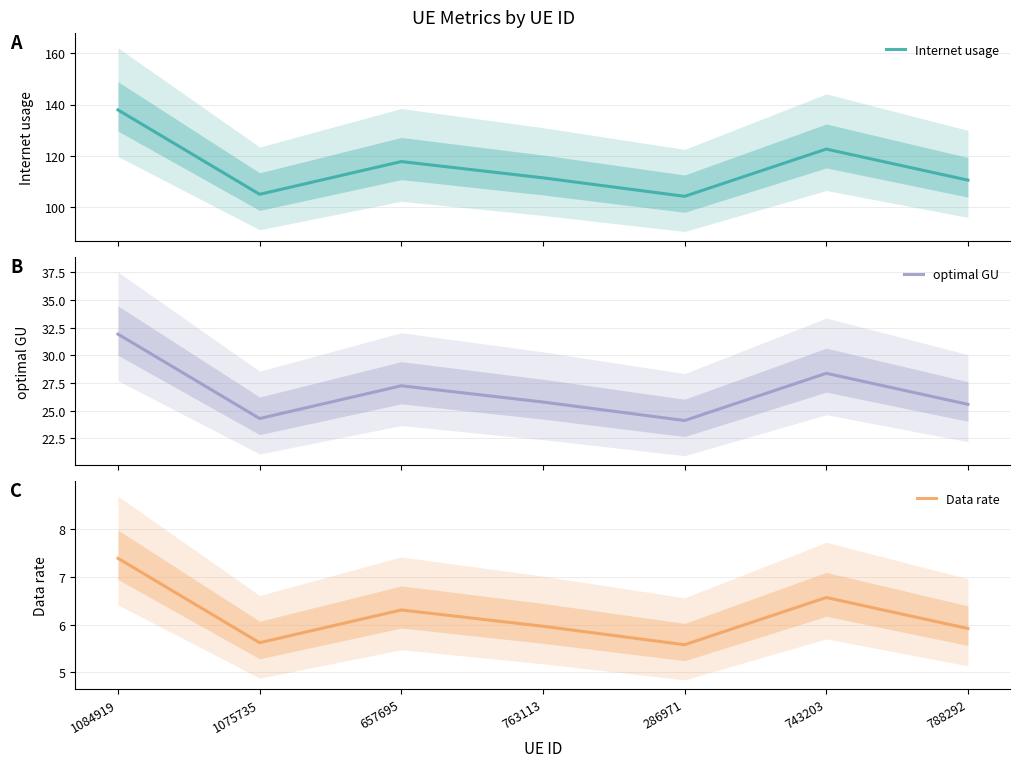

Rank the categories by optimal GU value from highest to lowest.

1084919, 743203, 657695, 763113, 788292, 1075735, 286971